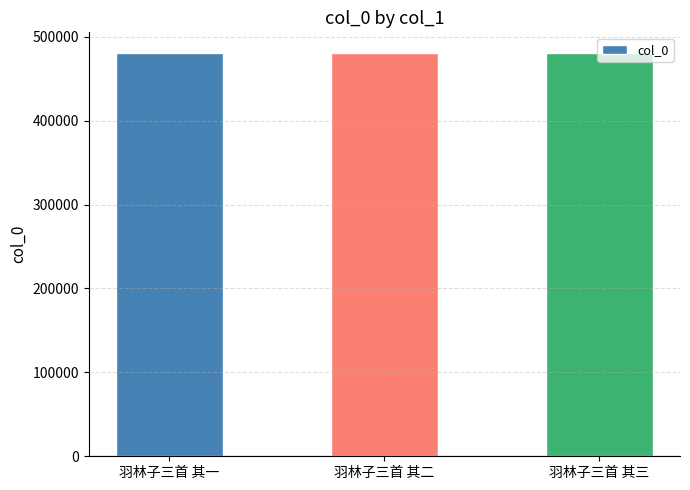

What is the change in value from 羽林子三首 其一 to 羽林子三首 其三?

+2